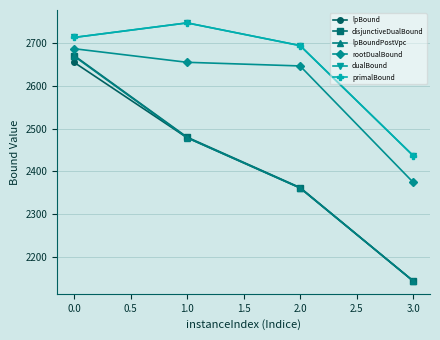

Does the chart have visible grid lines?

Yes